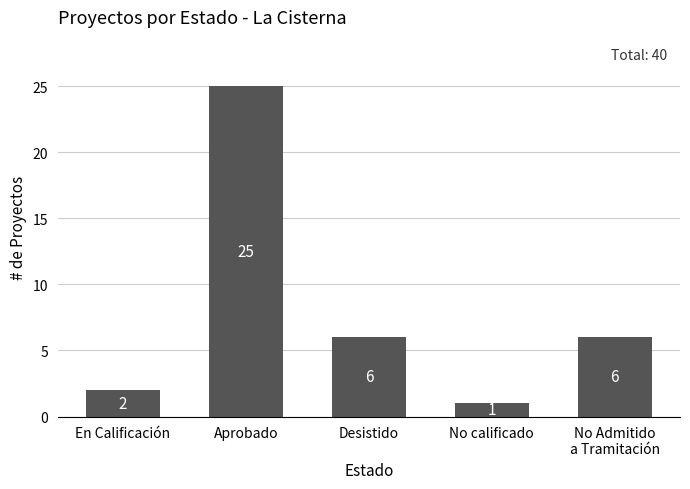

At which category does the chart reach its minimum across all series?

No calificado